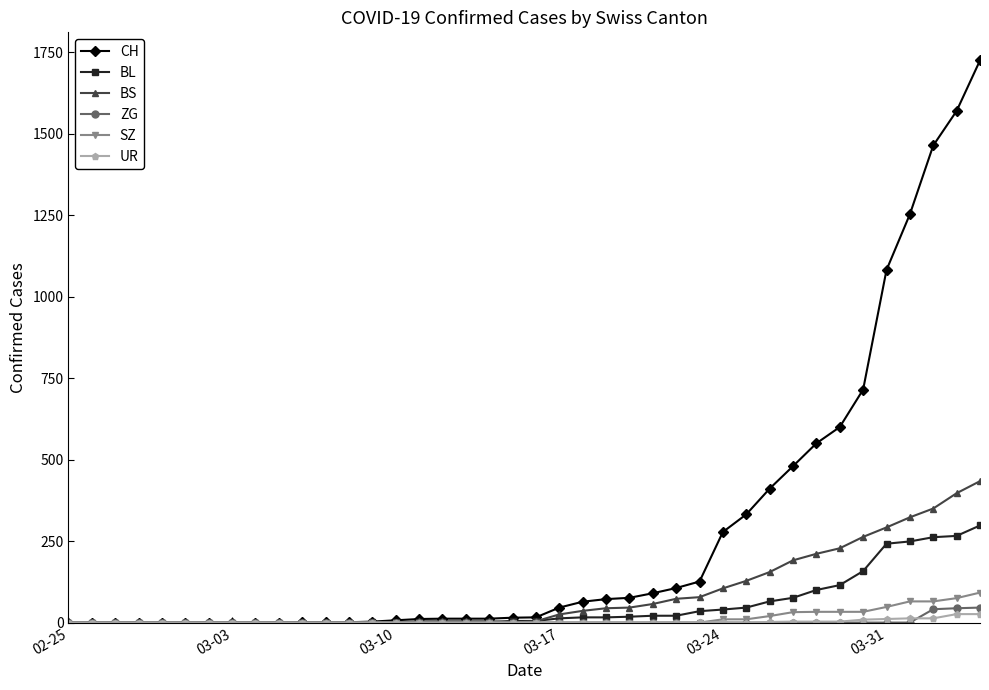

Which series has the largest total across all categories?

CH